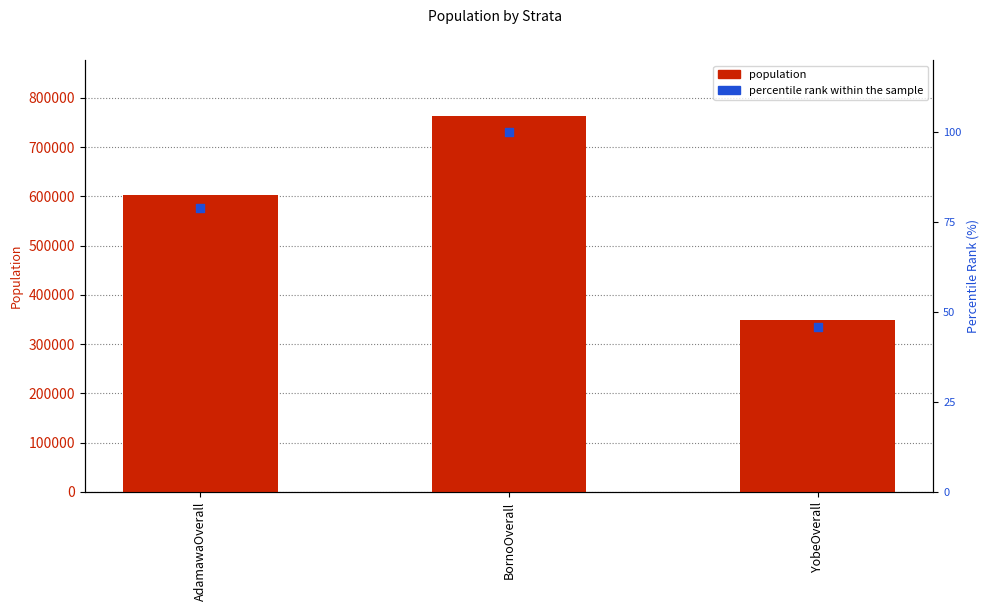

At how many categories does at least one series exceed 331503?

3